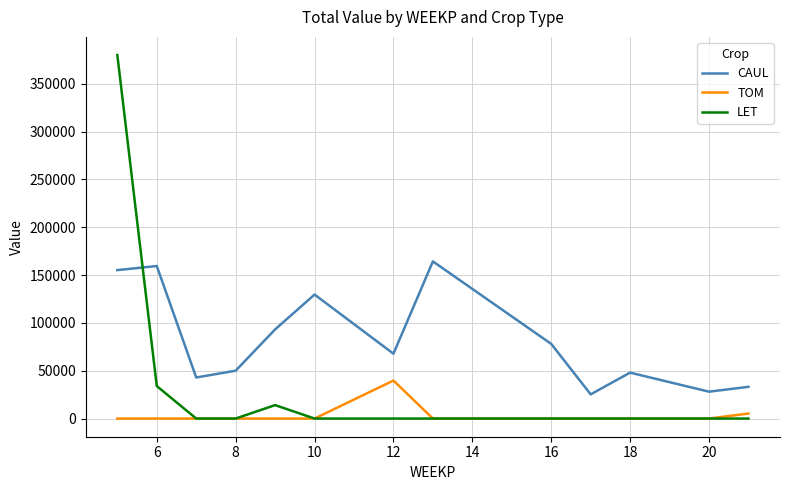

Does the chart display data point markers on the line(s)?

No